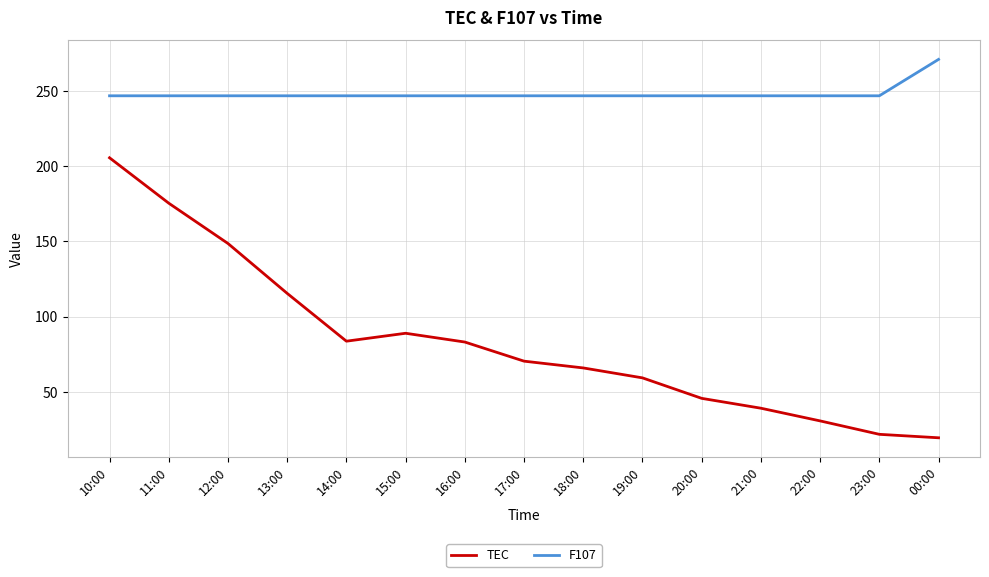

What position from the right is 12:00?

13